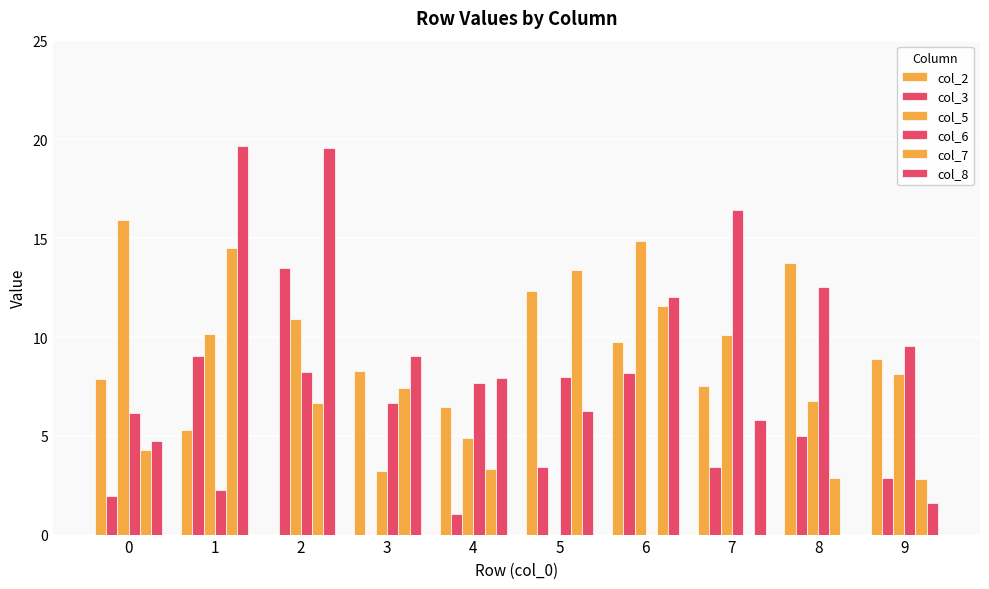

How many groups of bars are there?

10